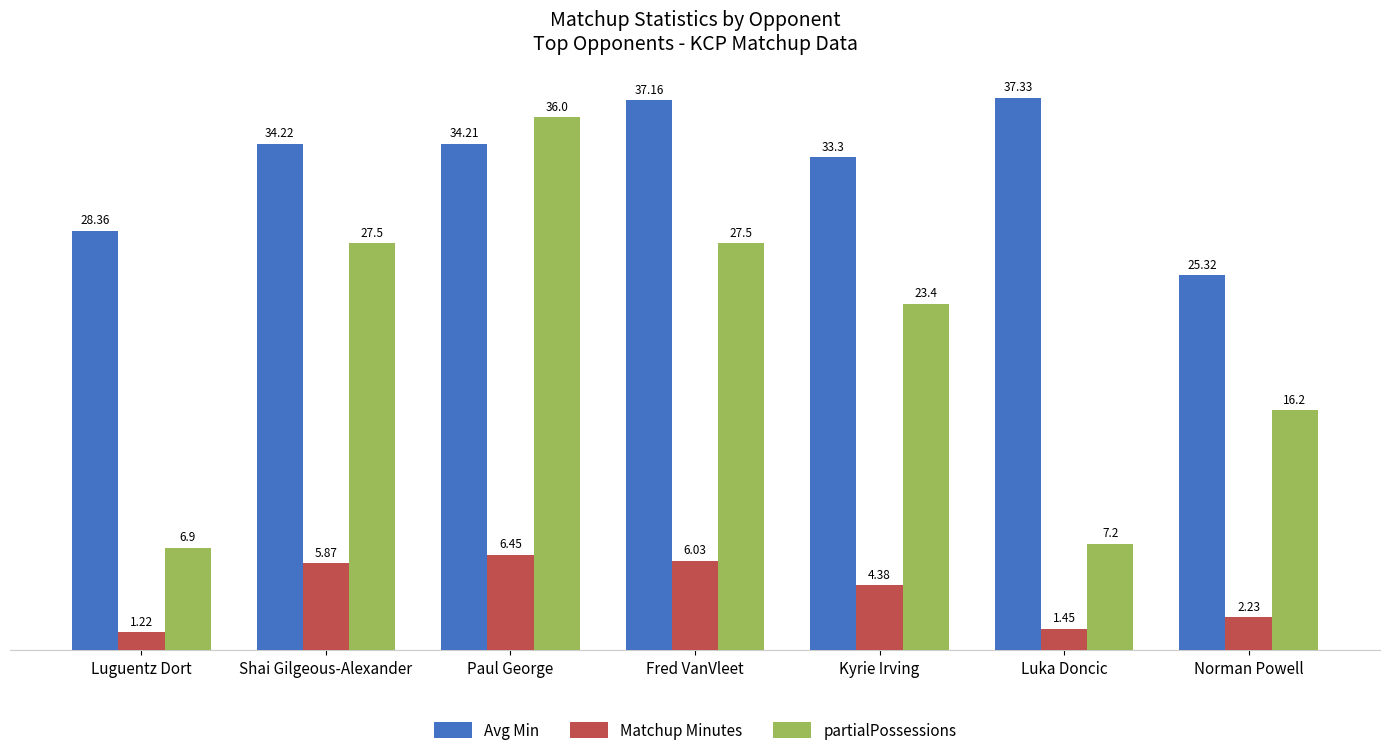

List the series in order of their peak value, lowest first.

Matchup Minutes, partialPossessions, Avg Min